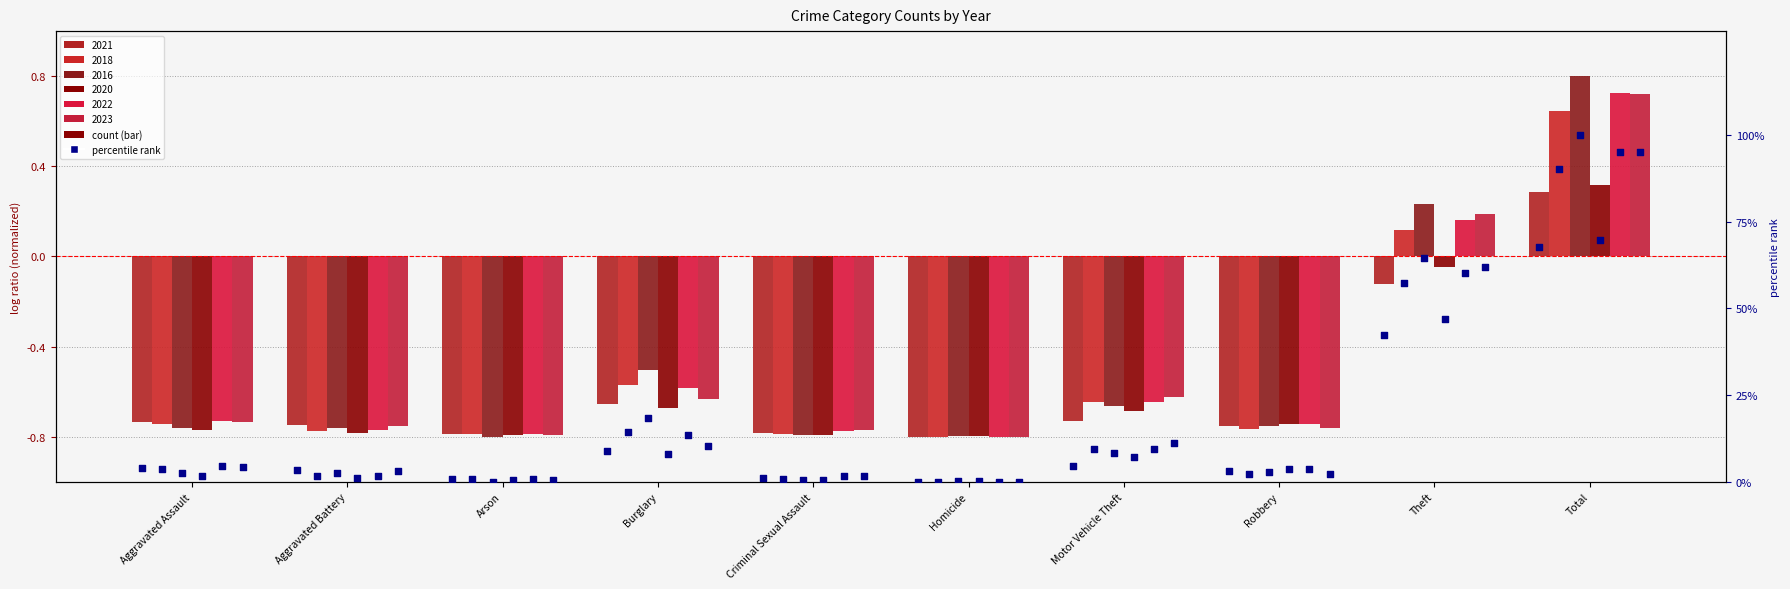

At which category is the sum across all series the highest?

Total